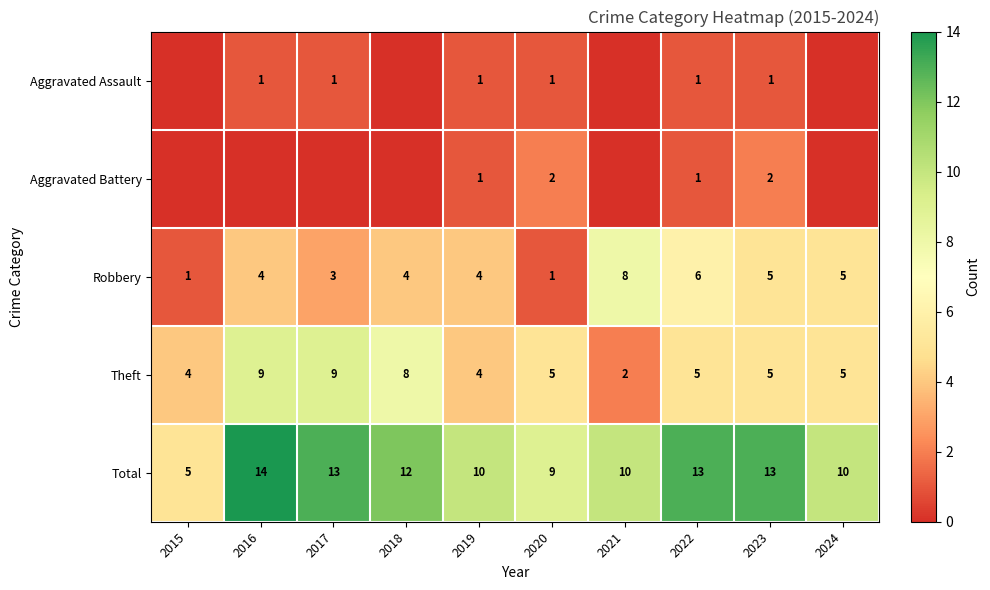

Is it true that Theft equals 5 at 2020?

True